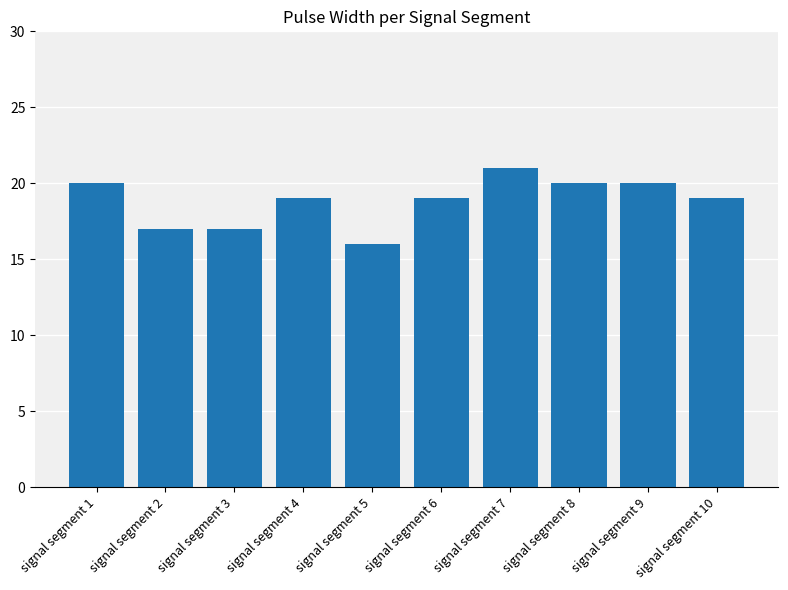

Read the value at signal segment 1.

20